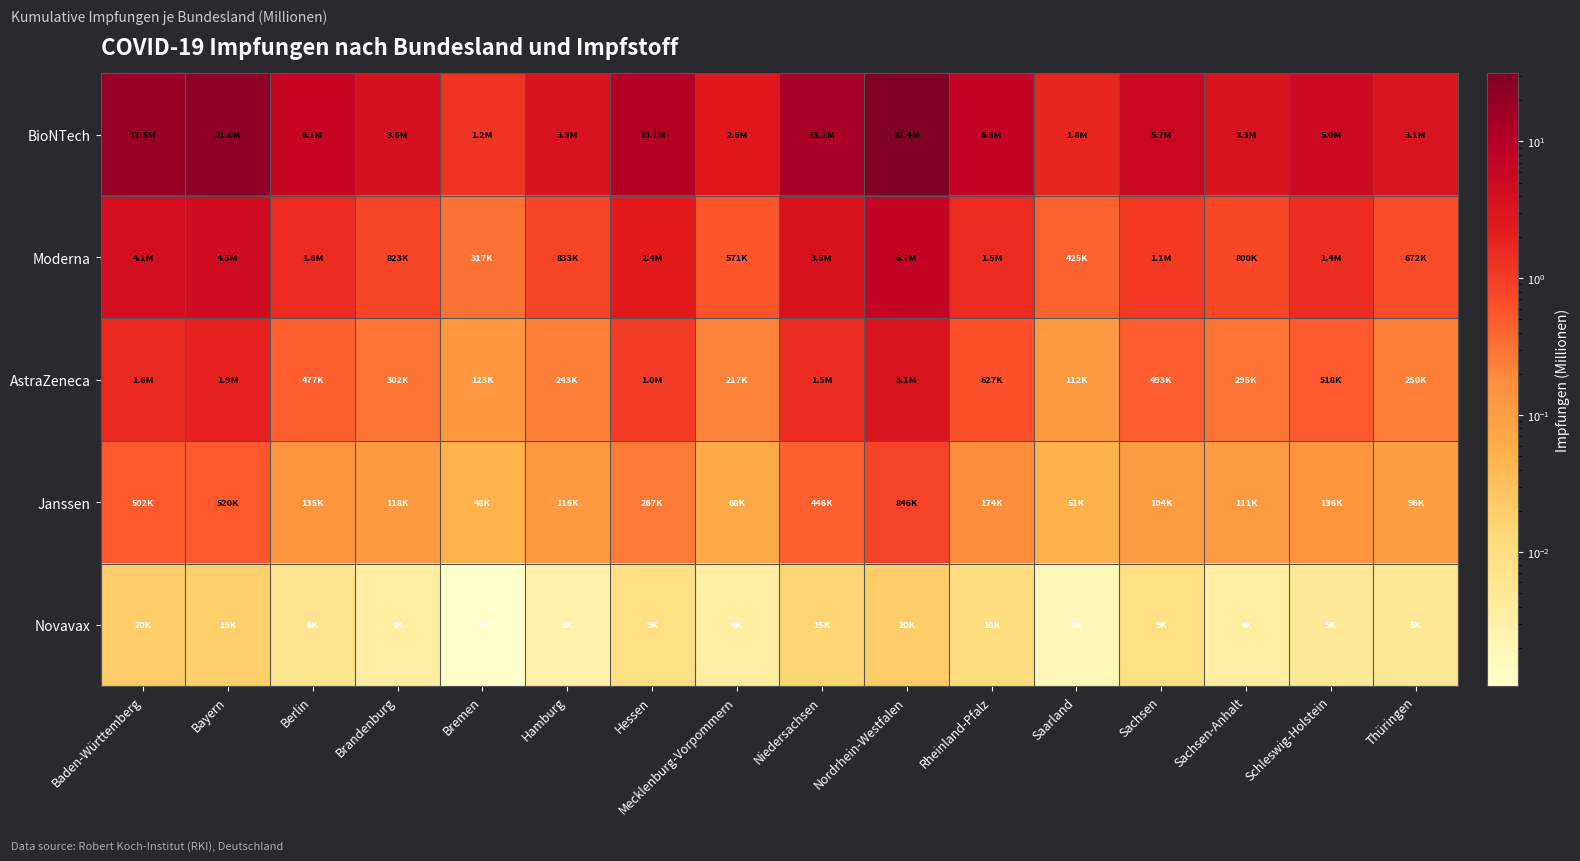

Reading left to right, list all the values displayed in this chart.

BioNTech: Baden-Württemberg=17.5	Bayern=21.0	Berlin=6.1	Brandenburg=3.6	Bremen=1.2	Hamburg=3.3	Hessen=10.1	Mecklenburg-Vorpommern=2.6	Niedersachsen=13.1	Nordrhein-Westfalen=31.4	Rheinland-Pfalz=6.8	Saarland=1.8	Sachsen=5.7	Sachsen-Anhalt=3.3	Schleswig-Holstein=5.0	Thüringen=3.1
Moderna: Baden-Württemberg=4.1	Bayern=4.5	Berlin=1.6	Brandenburg=0.8	Bremen=0.3	Hamburg=0.8	Hessen=2.4	Mecklenburg-Vorpommern=0.6	Niedersachsen=3.5	Nordrhein-Westfalen=6.7	Rheinland-Pfalz=1.5	Saarland=0.4	Sachsen=1.1	Sachsen-Anhalt=0.8	Schleswig-Holstein=1.4	Thüringen=0.7
AstraZeneca: Baden-Württemberg=1.6	Bayern=1.9	Berlin=0.5	Brandenburg=0.3	Bremen=0.1	Hamburg=0.2	Hessen=1.0	Mecklenburg-Vorpommern=0.2	Niedersachsen=1.5	Nordrhein-Westfalen=3.1	Rheinland-Pfalz=0.6	Saarland=0.1	Sachsen=0.5	Sachsen-Anhalt=0.3	Schleswig-Holstein=0.5	Thüringen=0.2
Janssen: Baden-Württemberg=0.5	Bayern=0.5	Berlin=0.1	Brandenburg=0.1	Bremen=0.0	Hamburg=0.1	Hessen=0.3	Mecklenburg-Vorpommern=0.1	Niedersachsen=0.4	Nordrhein-Westfalen=0.8	Rheinland-Pfalz=0.2	Saarland=0.1	Sachsen=0.1	Sachsen-Anhalt=0.1	Schleswig-Holstein=0.1	Thüringen=0.1
Novavax: Baden-Württemberg=0.0	Bayern=0.0	Berlin=0.0	Brandenburg=0.0	Bremen=0.0	Hamburg=0.0	Hessen=0.0	Mecklenburg-Vorpommern=0.0	Niedersachsen=0.0	Nordrhein-Westfalen=0.0	Rheinland-Pfalz=0.0	Saarland=0.0	Sachsen=0.0	Sachsen-Anhalt=0.0	Schleswig-Holstein=0.0	Thüringen=0.0